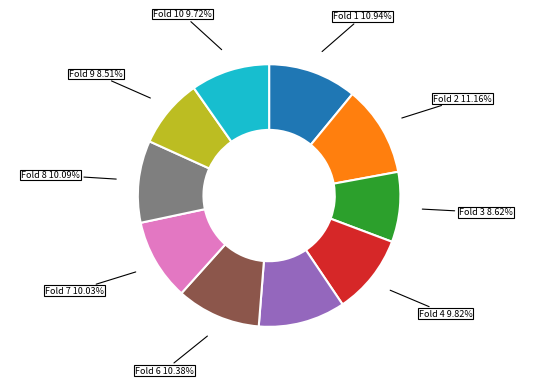

Between Fold 6 and Fold 4, which is larger?

Fold 6